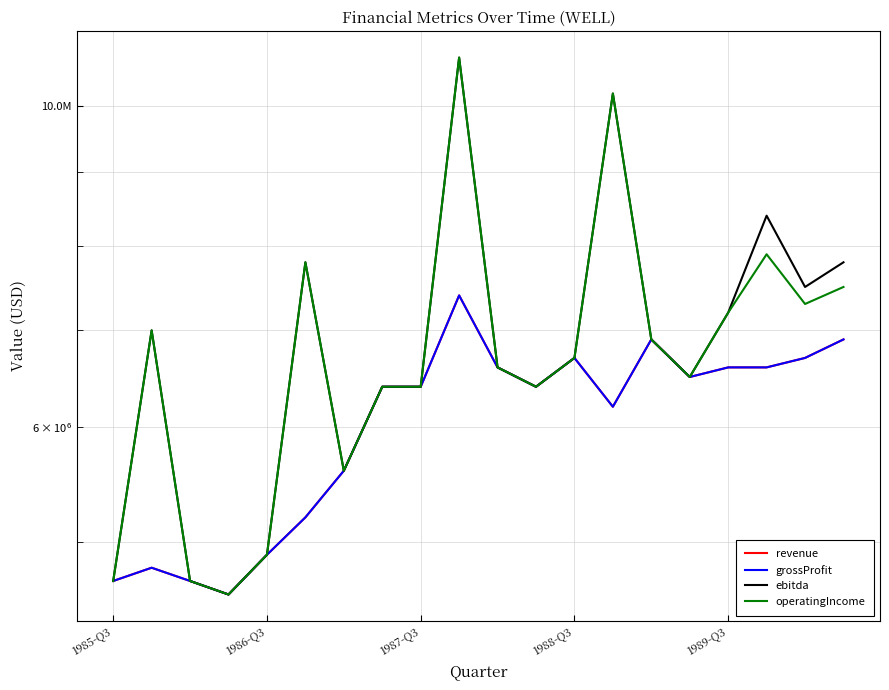

What are all the series names shown in the legend?

revenue, grossProfit, ebitda, operatingIncome